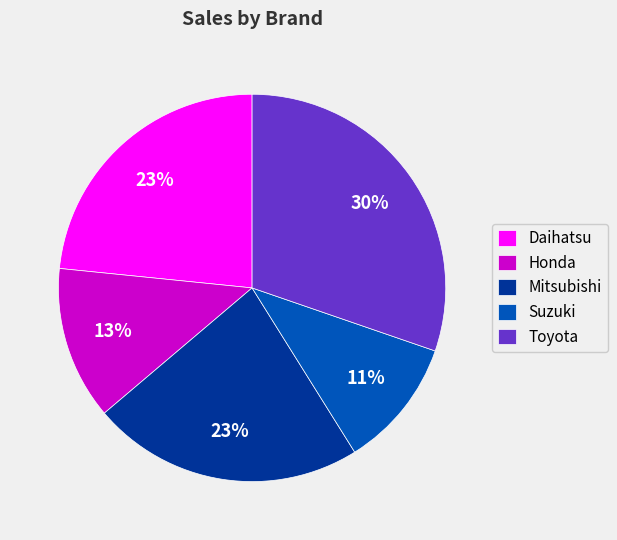

True or false: Toyota accounts for 42% of the total.

False